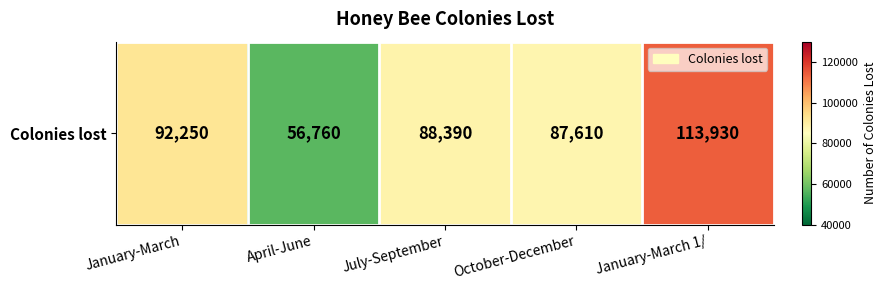

Which category has the highest value across all series?

January-March 1/